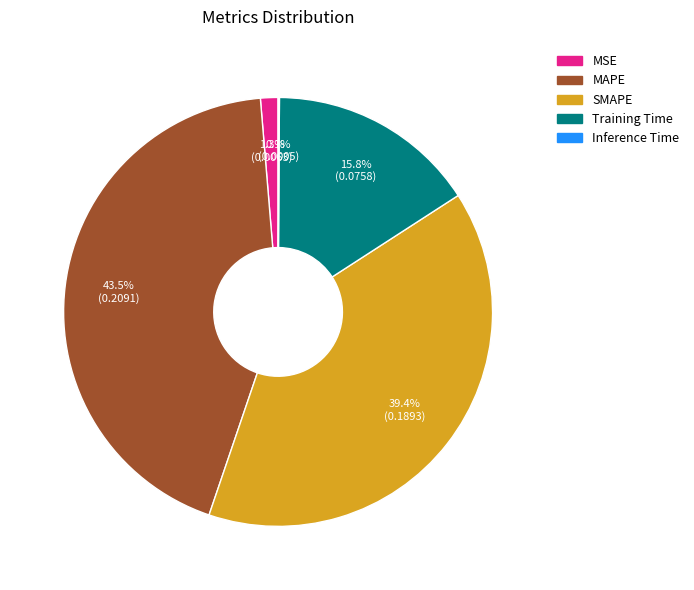

Which has a higher value, MSE or MAPE?

MAPE